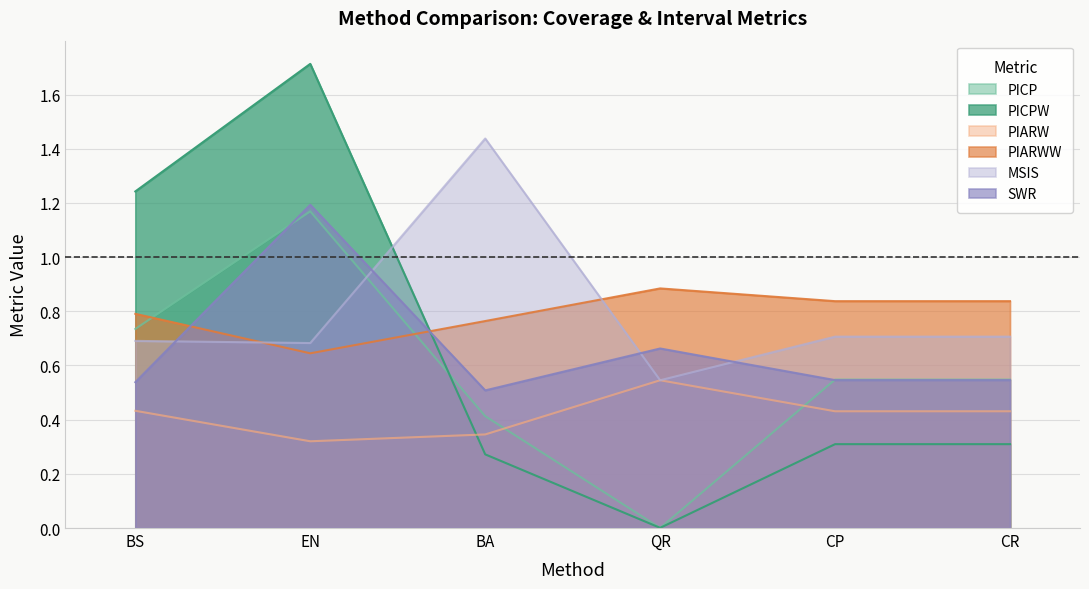

The value of PIARWW at BA is 0.8. True or false?

True